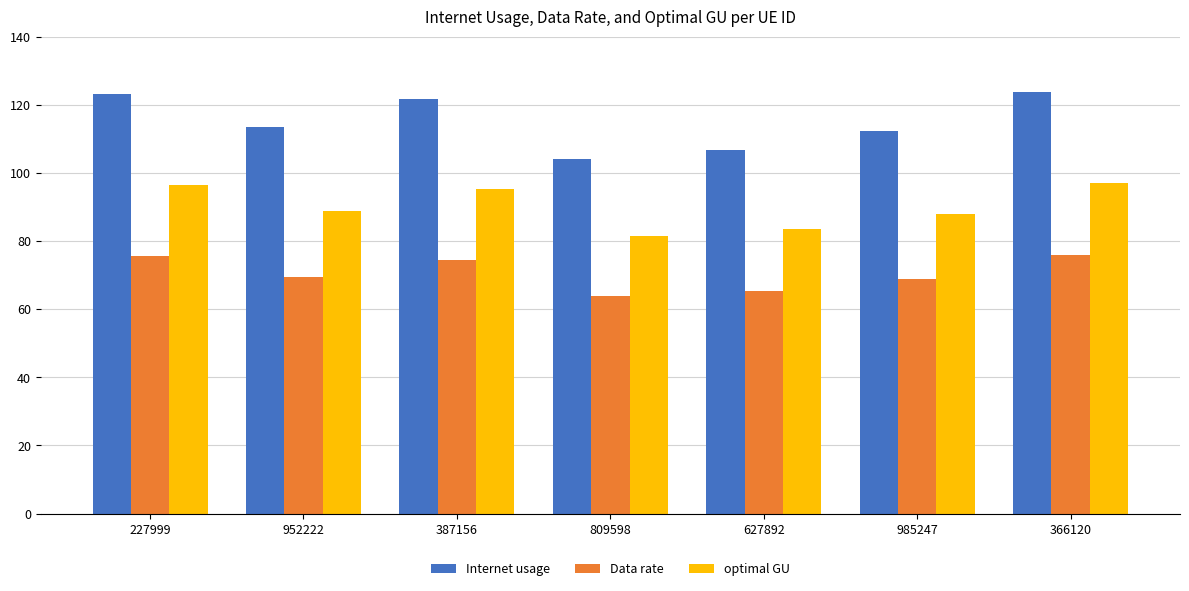

Which series has the largest range (max minus min)?

Internet usage